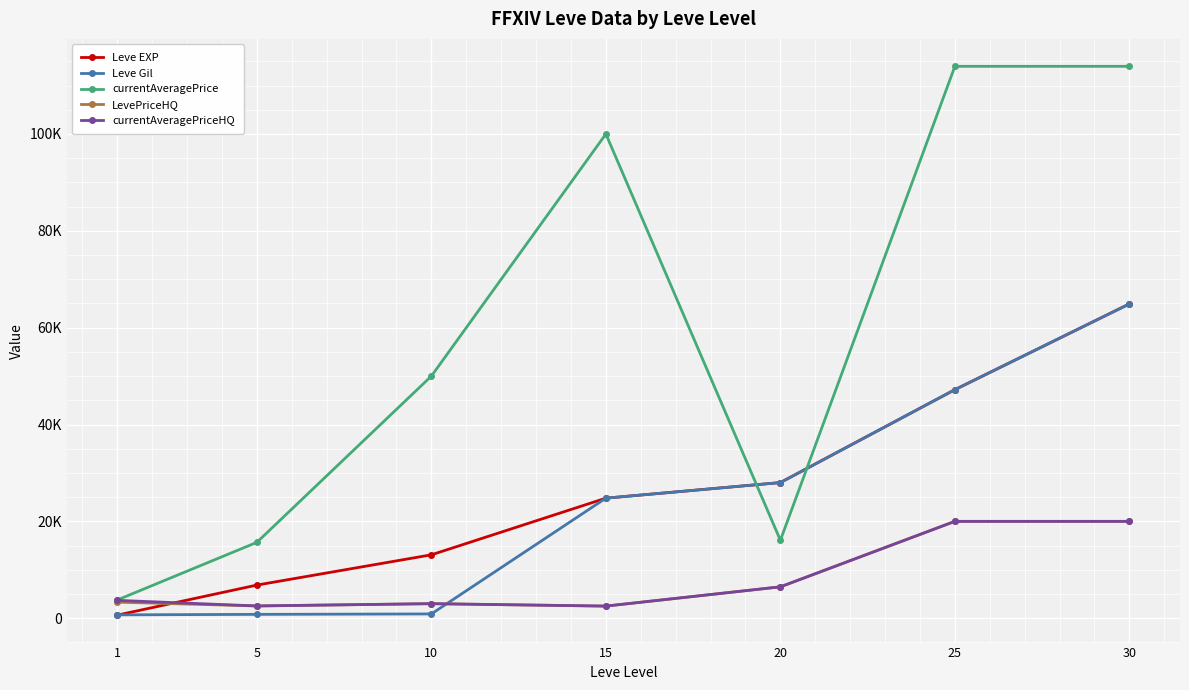

At how many categories does at least one series exceed 56010?

3